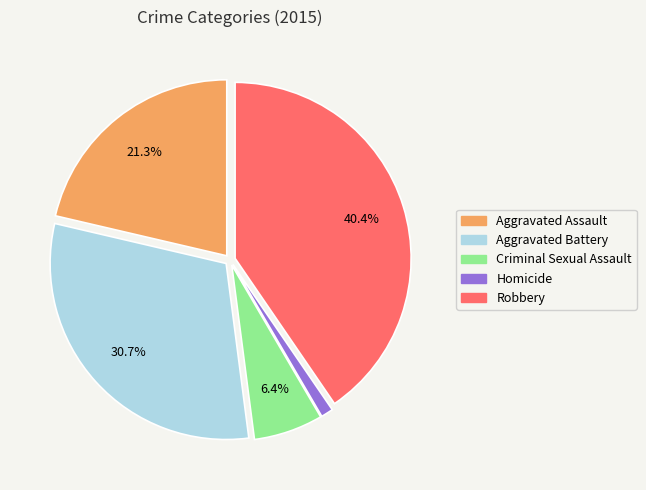

To the nearest percent, what is the difference between the Aggravated Battery and Robbery slice percentages?

10%